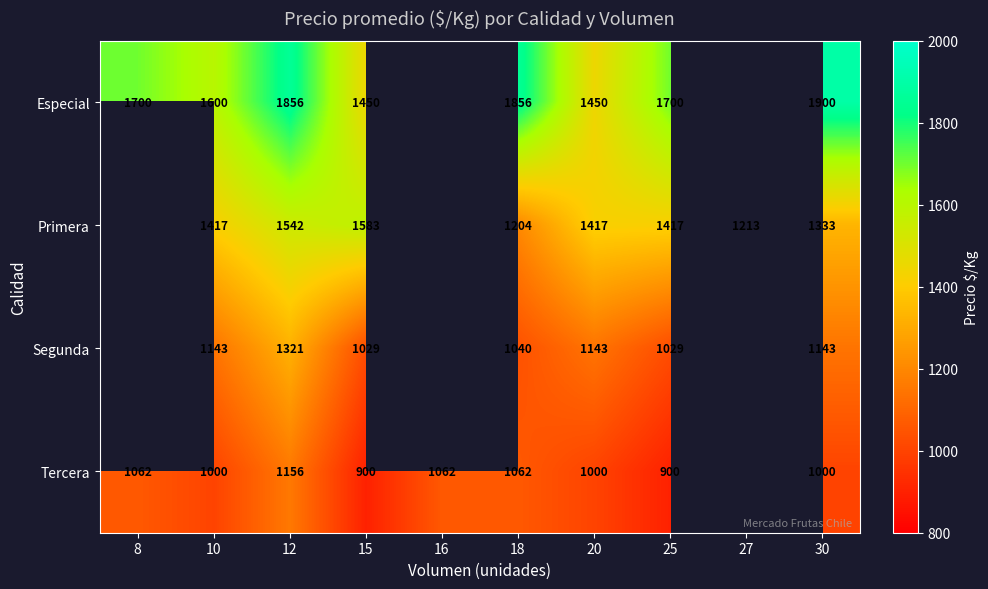

Which has a higher value, 15 or 27?

15